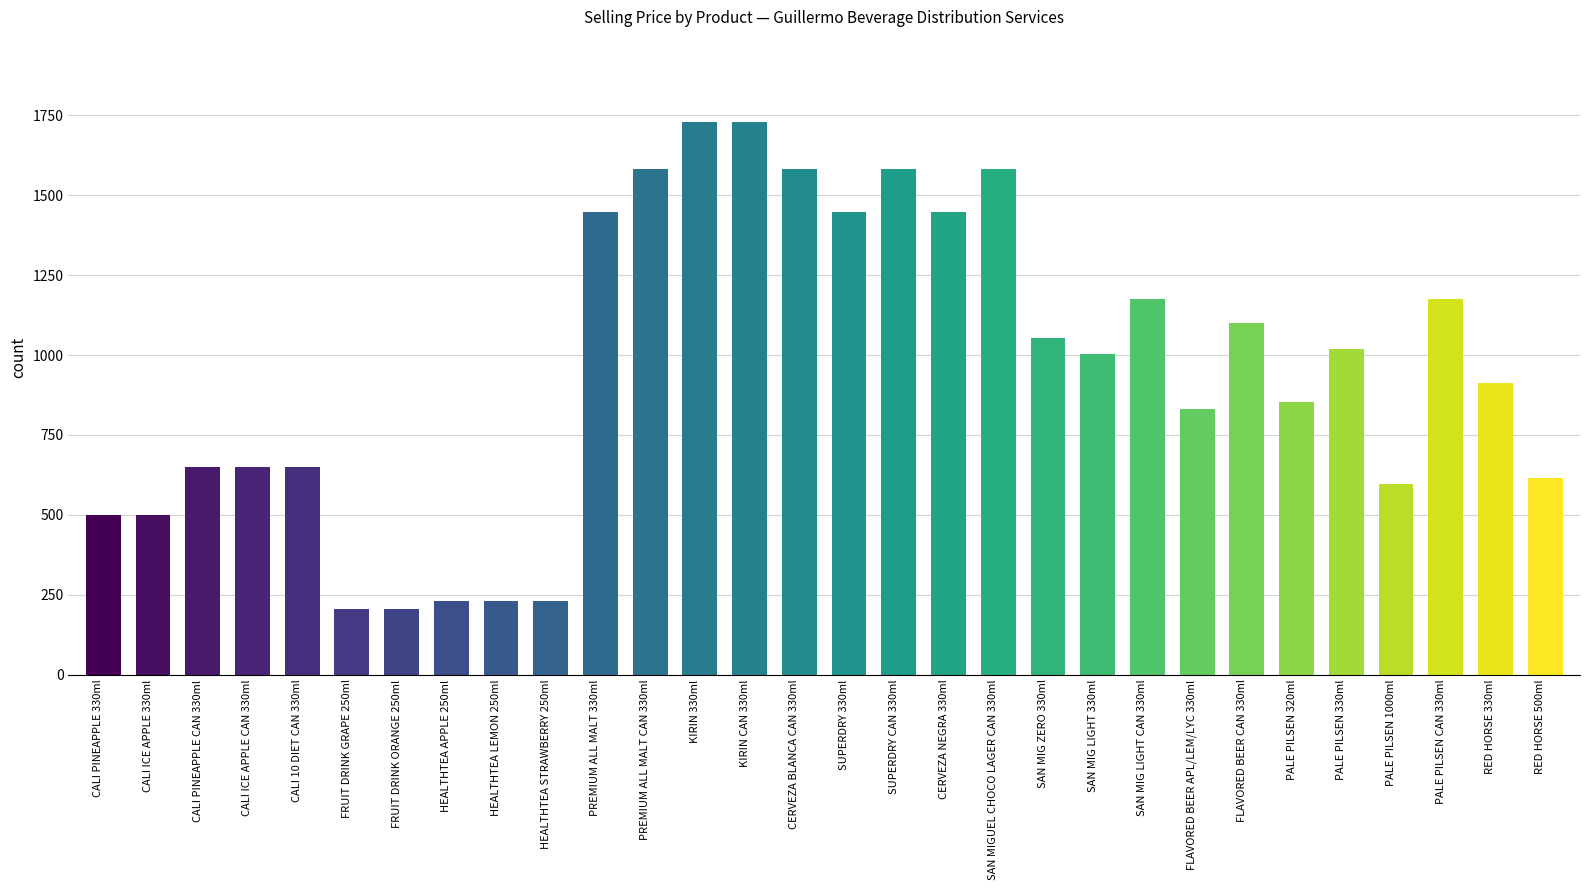

What is the value of the 5th bar from the left?

650